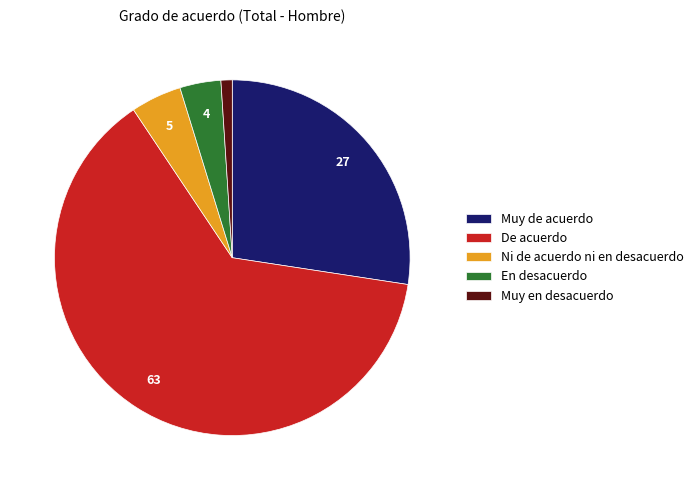

Rank the categories by value from lowest to highest.

Muy en desacuerdo, En desacuerdo, Ni de acuerdo ni en desacuerdo, Muy de acuerdo, De acuerdo